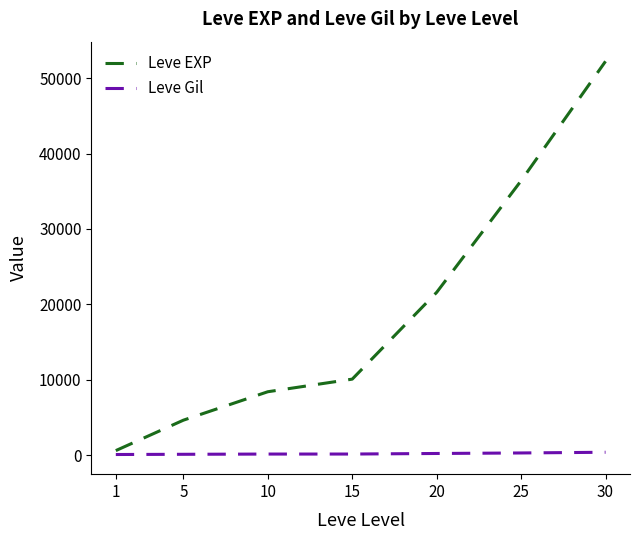

What are all the series names shown in the legend?

Leve EXP, Leve Gil